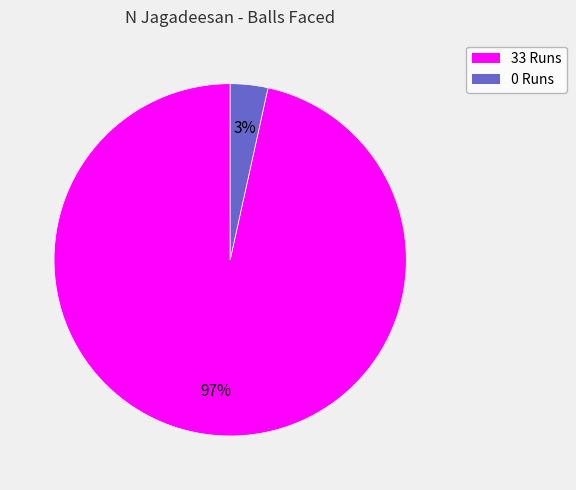

Which has a higher value, 0 Runs or 33 Runs?

33 Runs